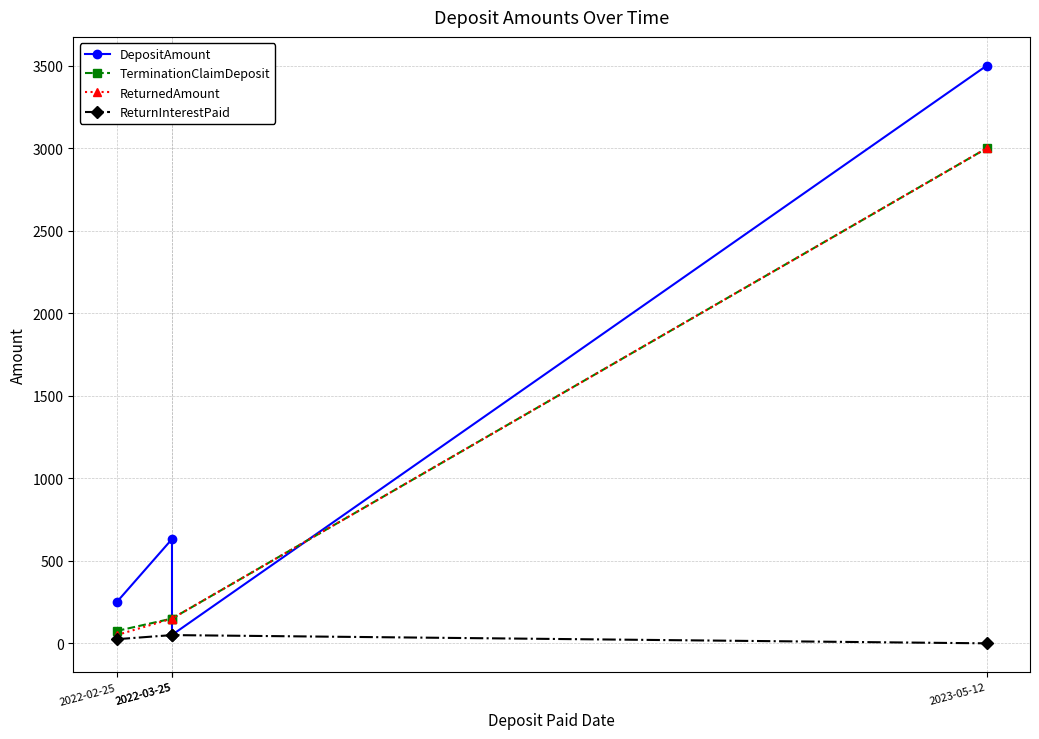

The DepositAmount series shows 51.0 at 2022-03-25. True or false?

True